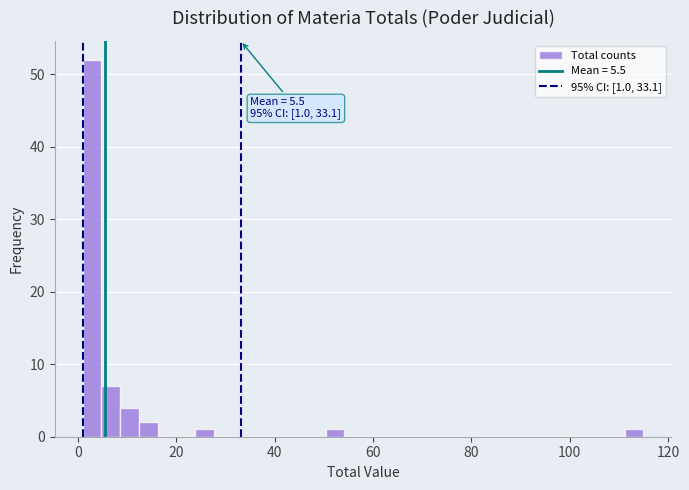

Read against the x-axis, roughly where is the centre of the tallest bar?

2